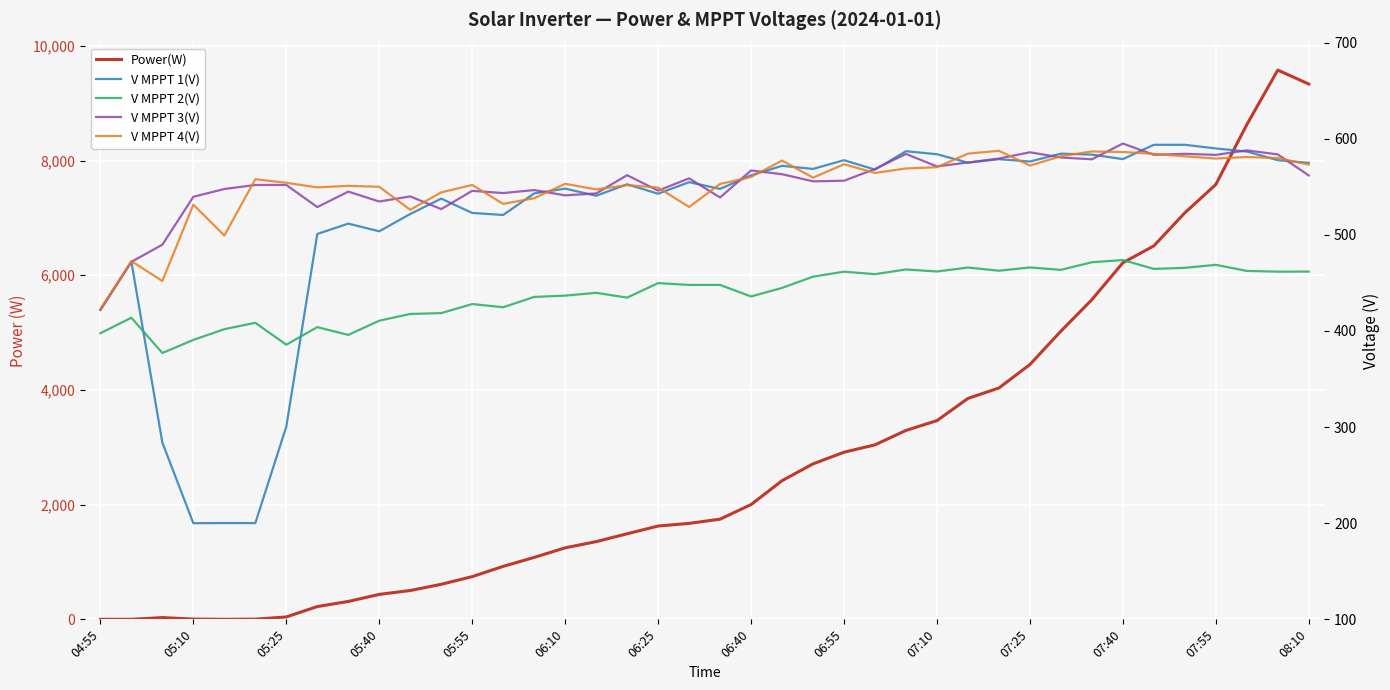

How many interior local valleys does the V MPPT 3(V) series have?

12